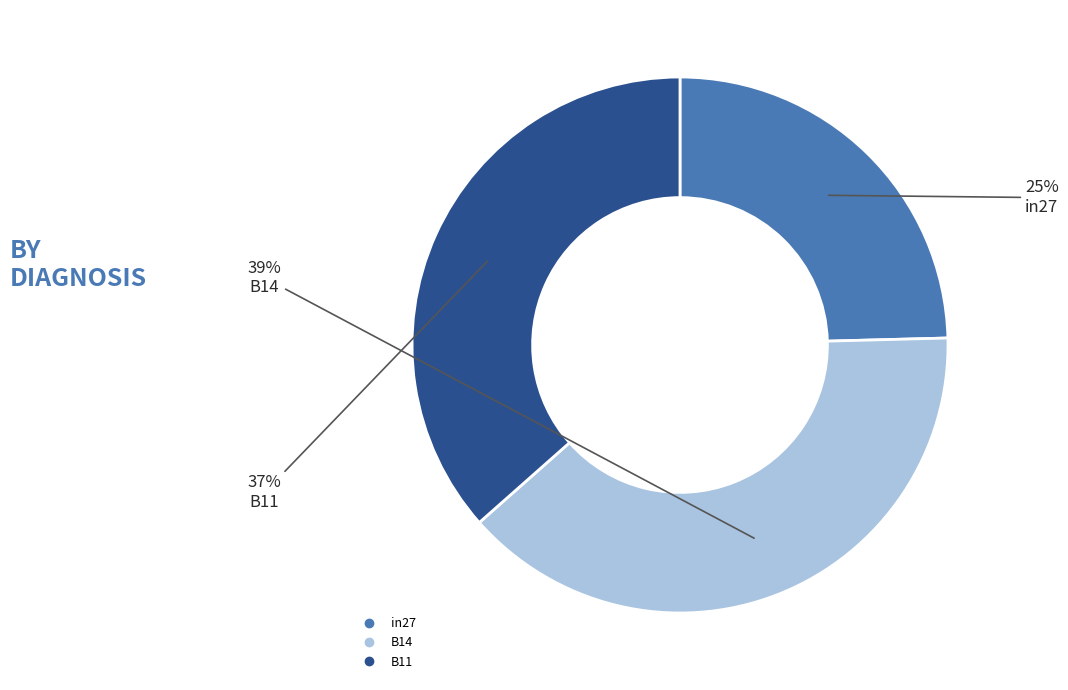

To the nearest percent, what portion does B14 represent?

39%